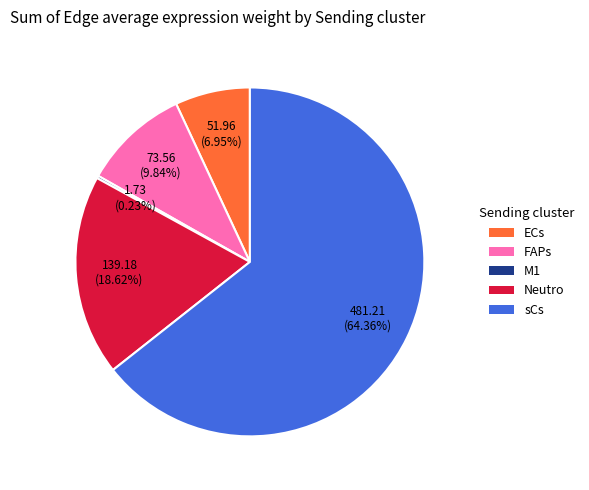

Does any single category account for the majority?

Yes